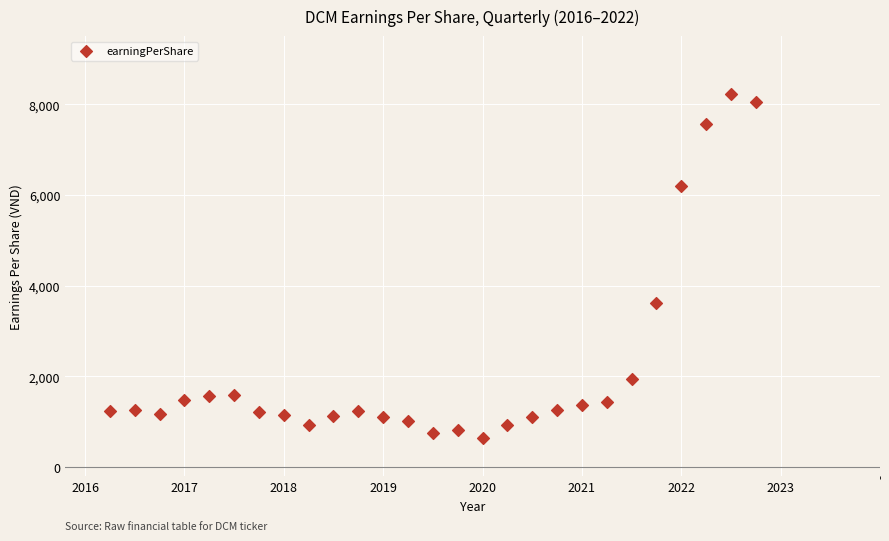

What Y value in the scatter plot is closest to 4431?

3621